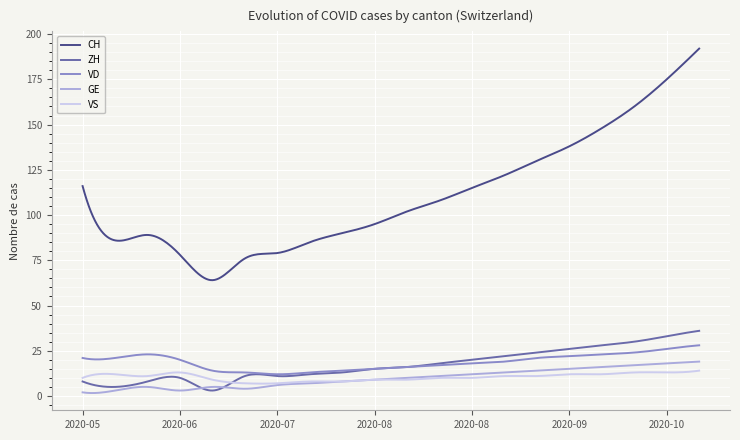

What is the difference between the second highest and minimum values in the VD series?

15.9